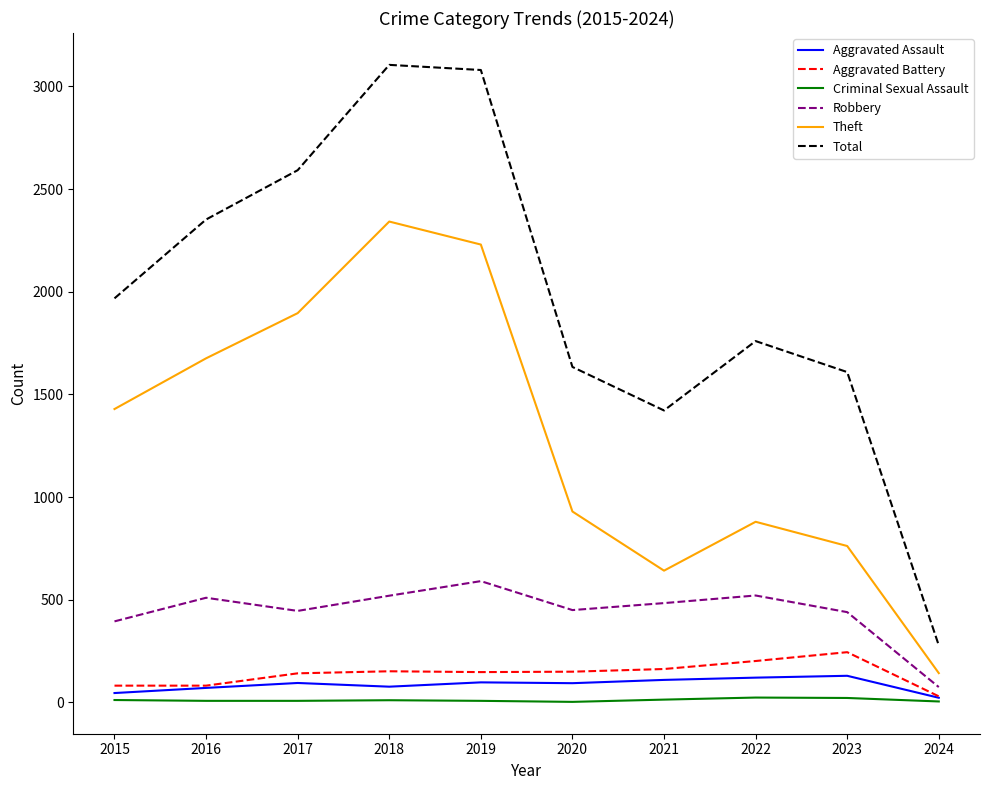

What is the maximum value for Aggravated Assault?

130